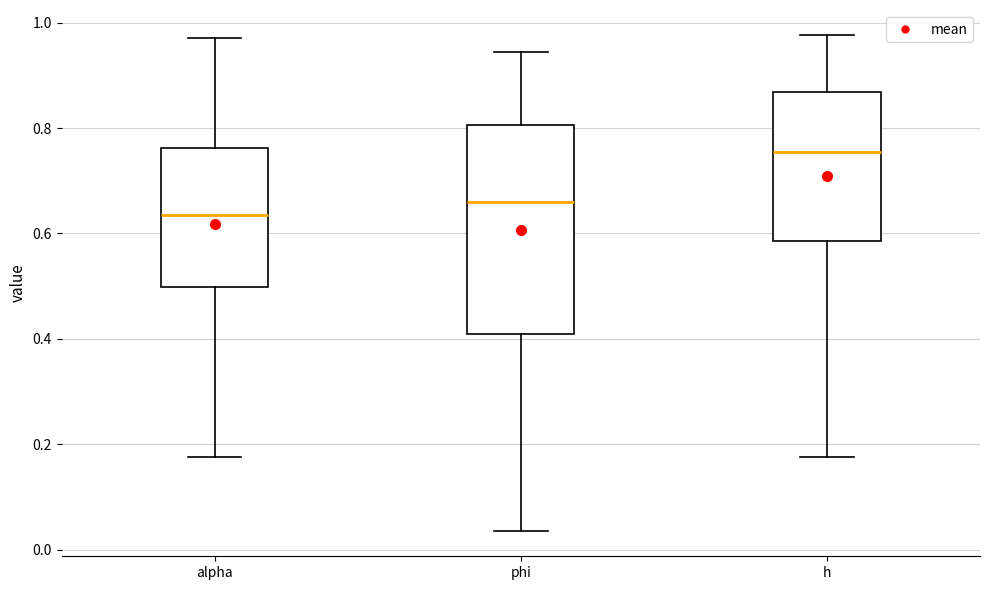

Reading left to right, transcribe this box plot: for each box, give where its median line is, the range the box spans, and where its two whiskers end, as read against the y-axis. The values are not printed on the chart, so give them approximately, as read against the axis.

alpha: median 0.64, box 0.50 to 0.76, whiskers 0.18 to 0.98
phi: median 0.66, box 0.40 to 0.80, whiskers 0.04 to 0.94
h: median 0.76, box 0.58 to 0.86, whiskers 0.18 to 0.98